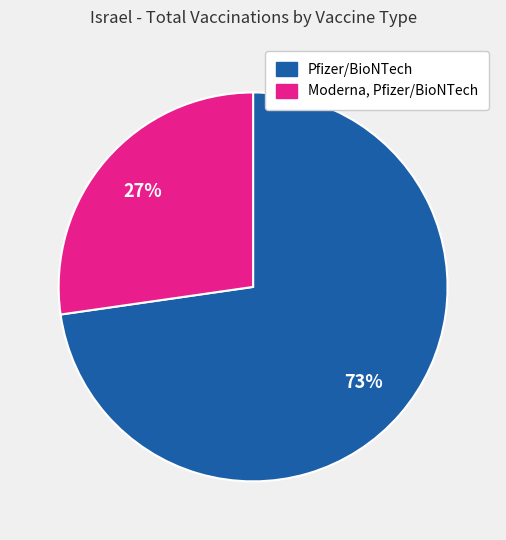

How many segments does this pie chart have?

2